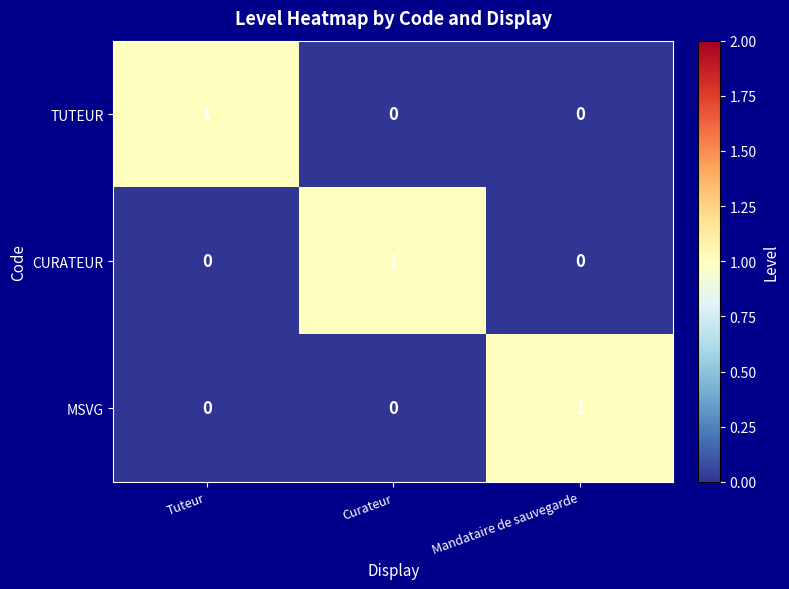

Is it true that TUTEUR equals 1 at Curateur?

False